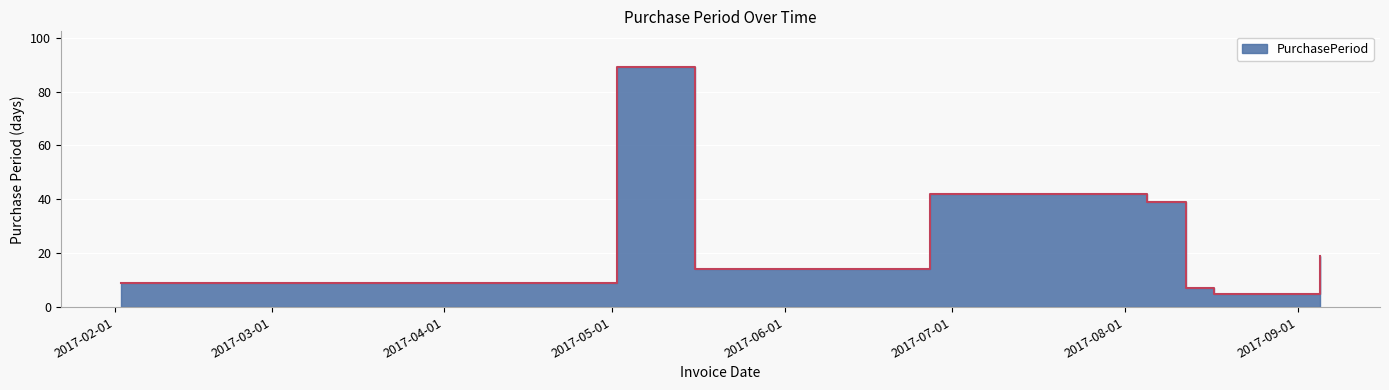

At which label is the value closest to 47?

2017-06-27